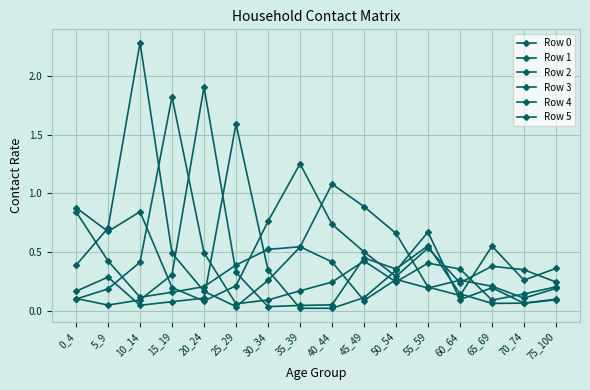

Count the number of data series in this chart.

6